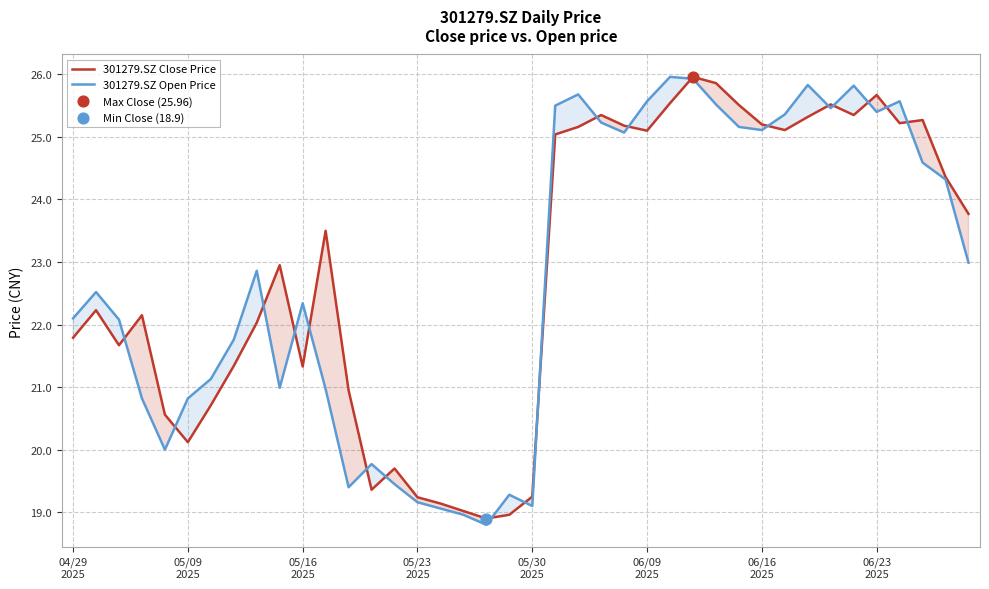

What are all the series names shown in the legend?

301279.SZ Close Price, 301279.SZ Open Price